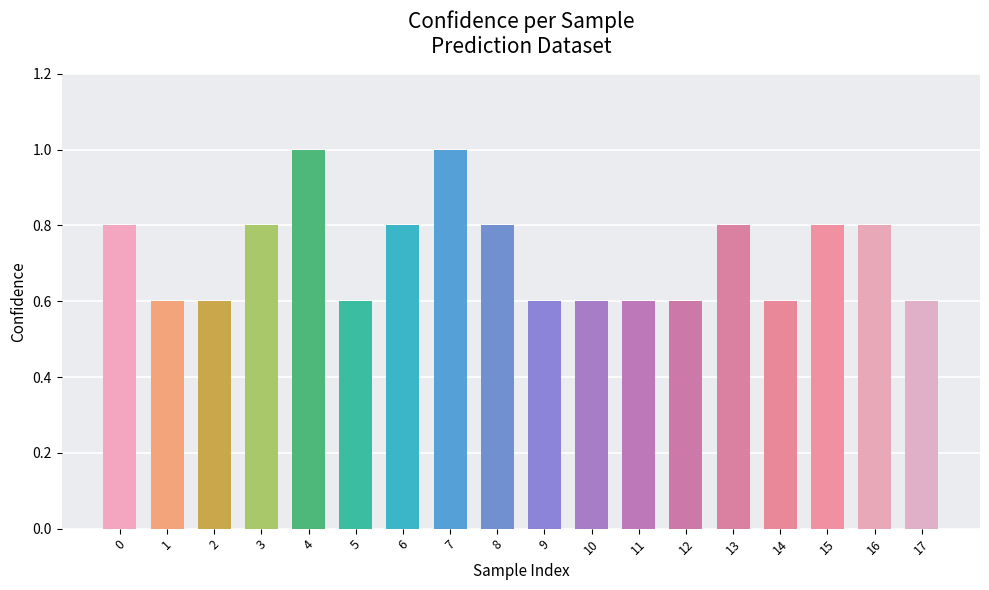

Does the chart contain any negative values?

No